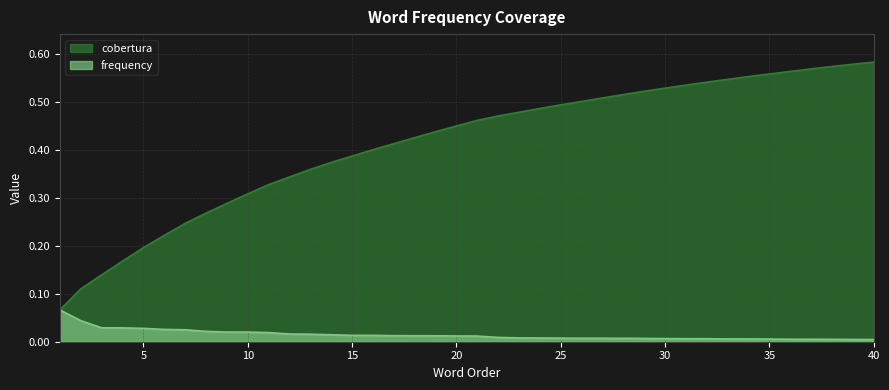

Is it true that cobertura equals 0.4 at 6?

False